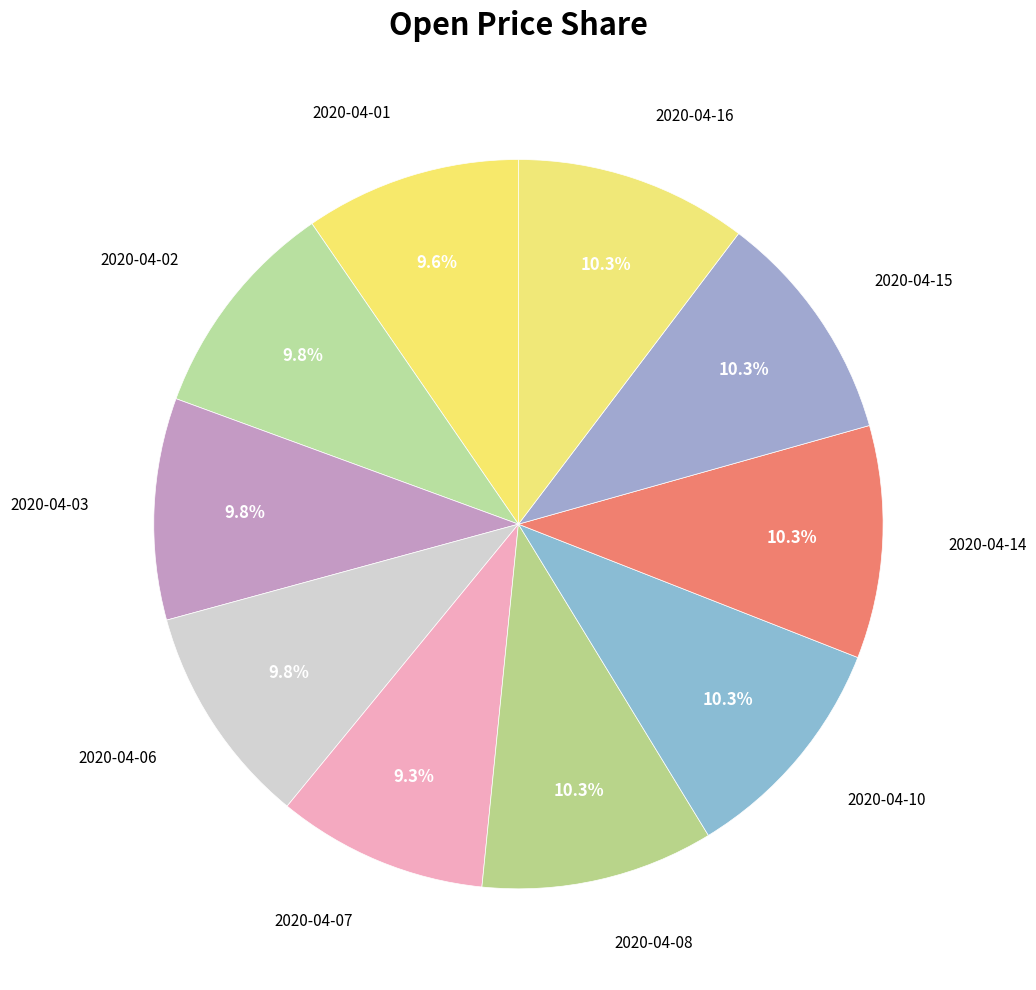

How many segments does this pie chart have?

10